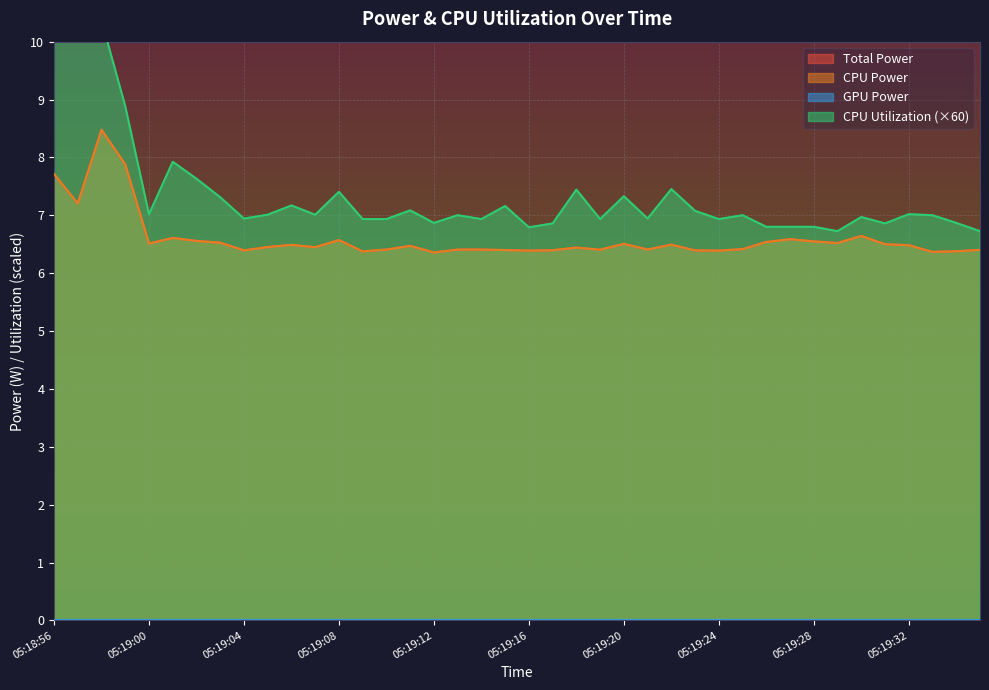

At which category does the chart reach its peak across all series?

05:18:56